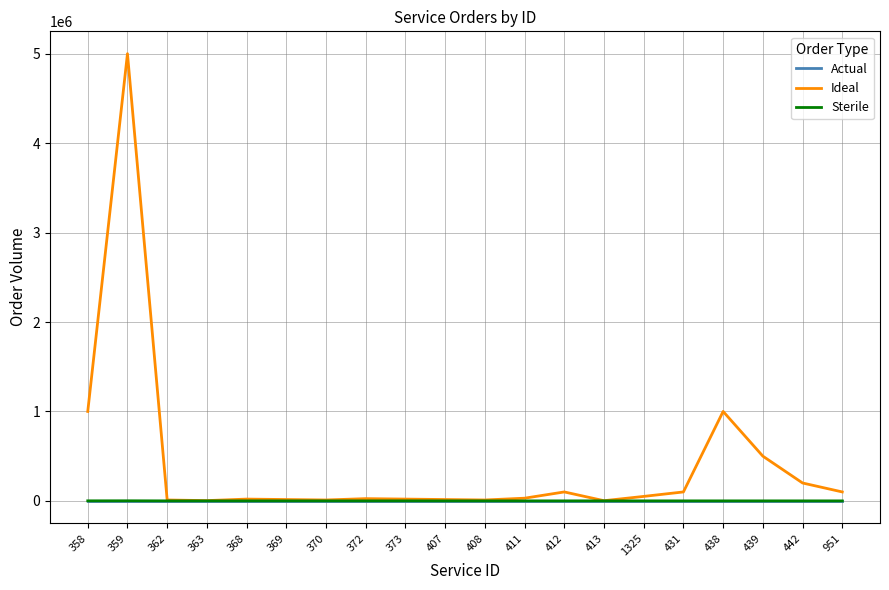

What position from the right is 411?

9